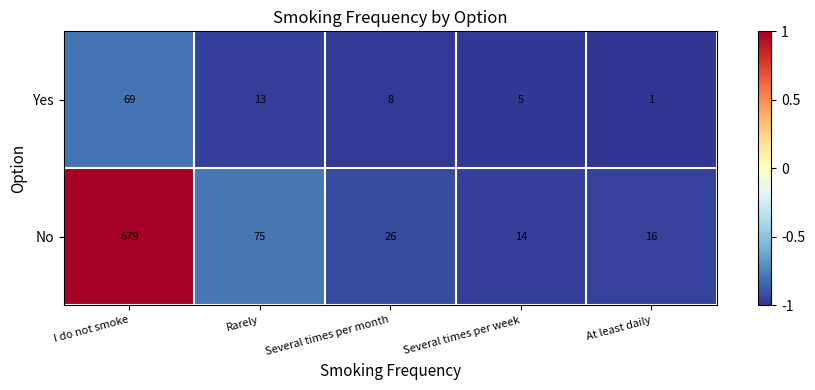

What is the greatest value displayed?

679